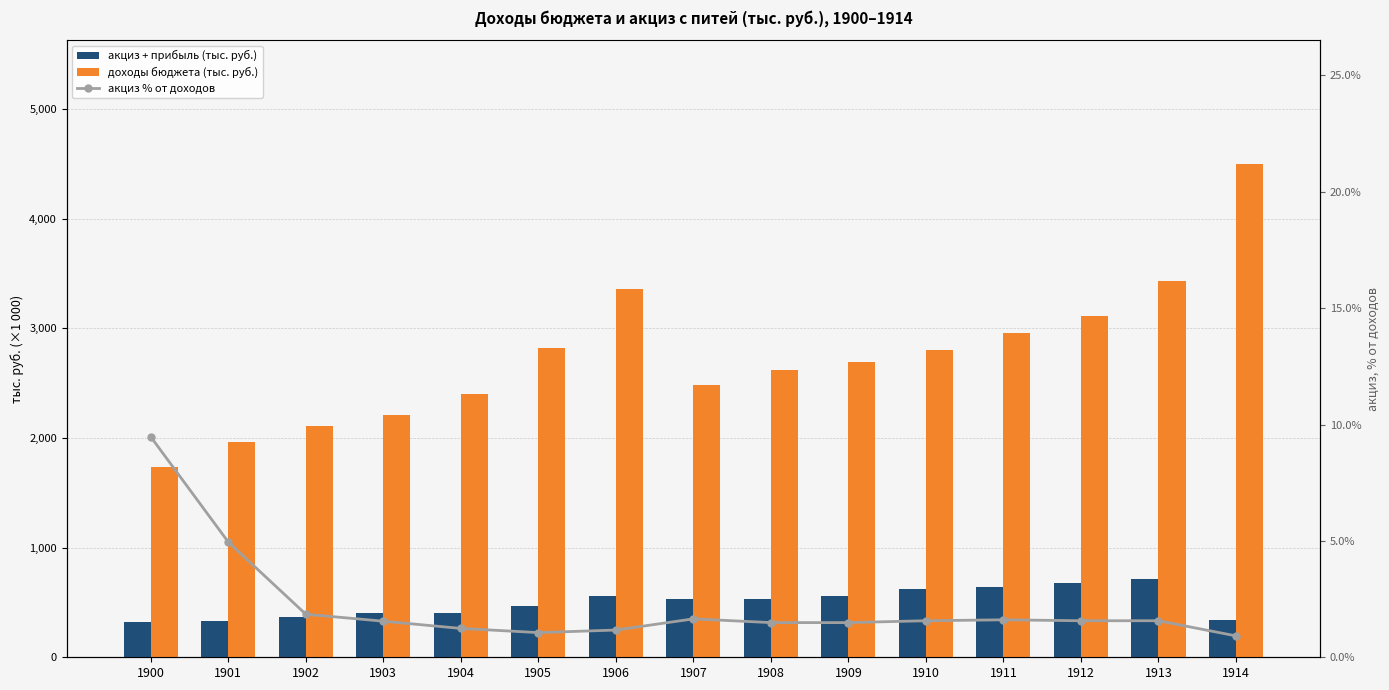

What is the average value of the доходы бюджета (тыс. руб.) series?

2745.9